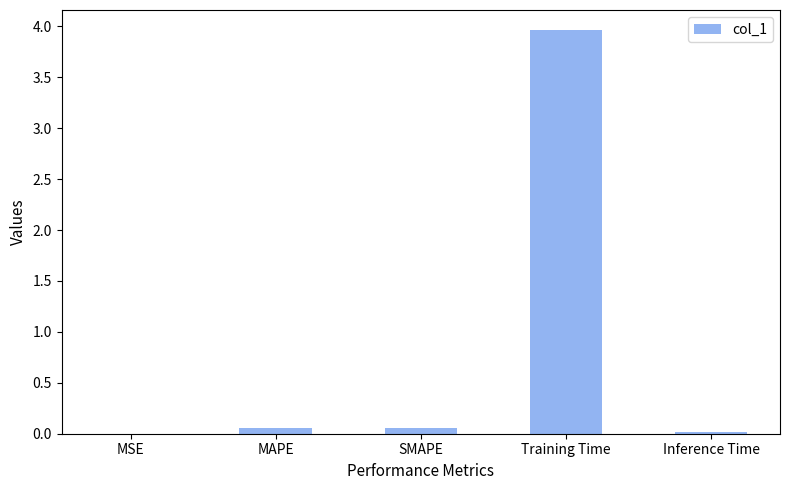

The chart shows a value of 7.0 at Training Time. True or false?

False